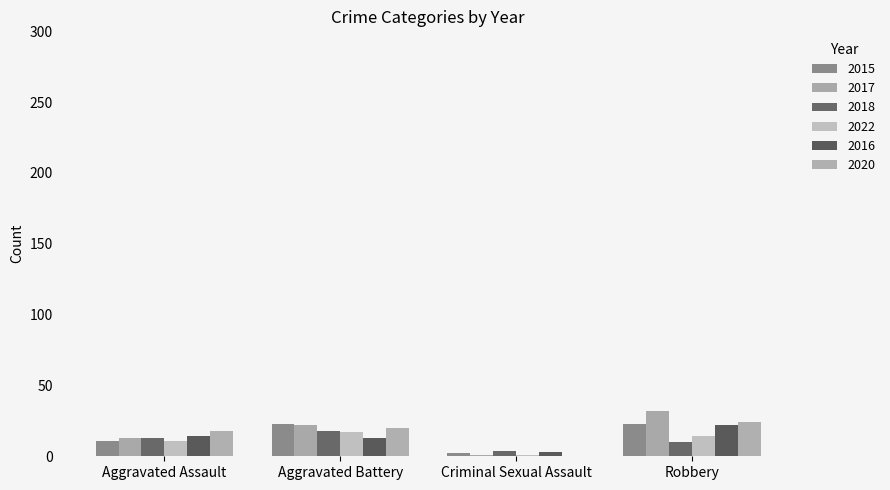

What is the sum of all 2022 values?

43